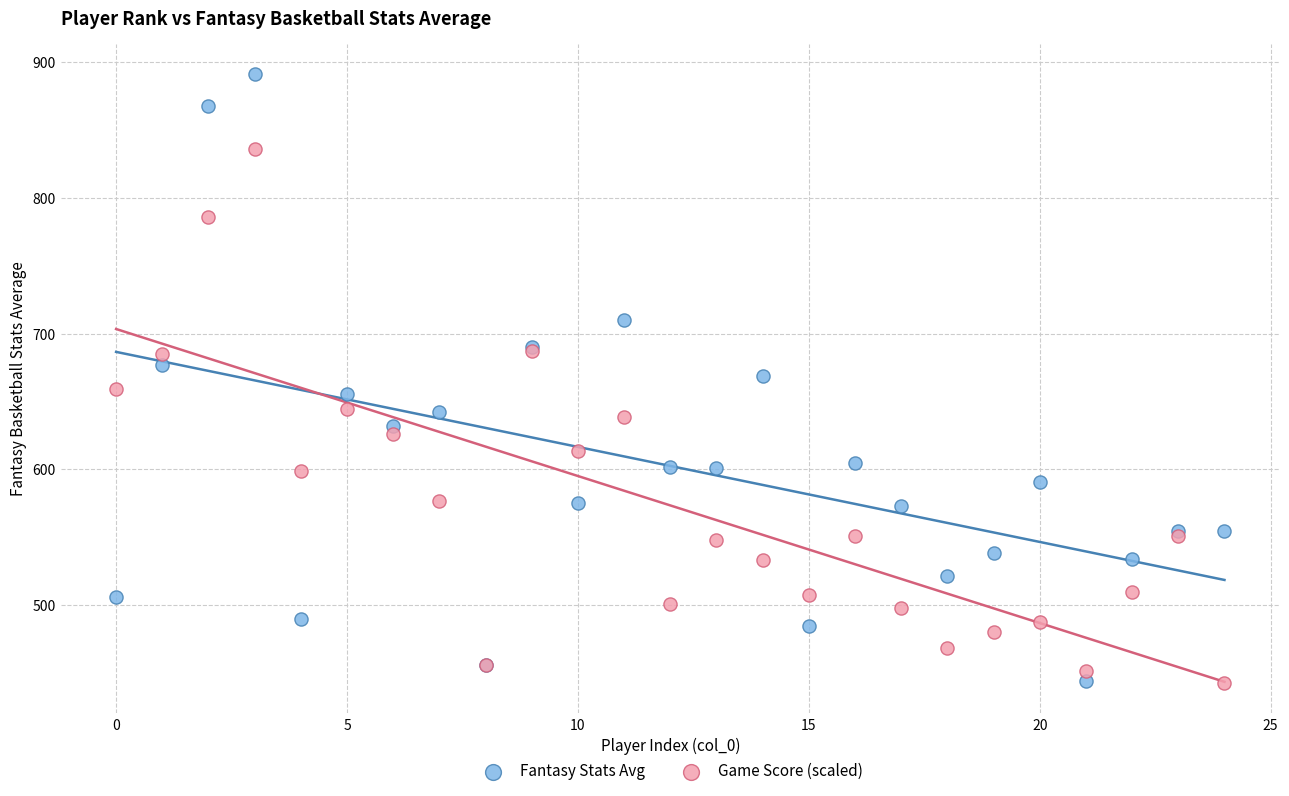

Which series has the largest Y range (max minus min)?

Fantasy Stats Avg